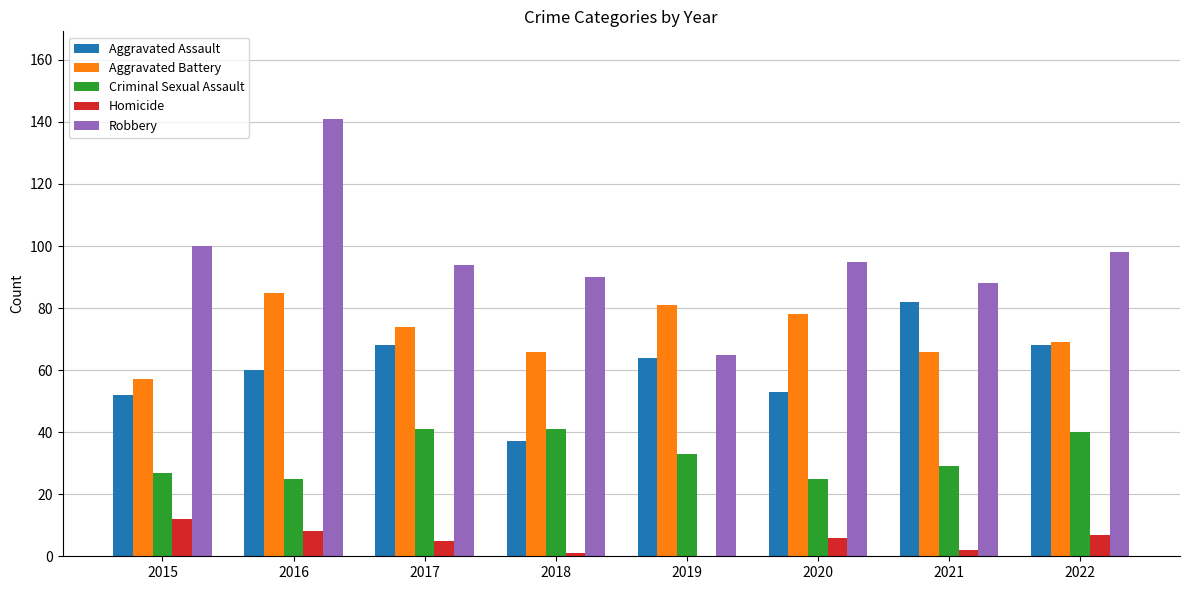

Between 2016 and 2018, which series saw the biggest shift?

Robbery